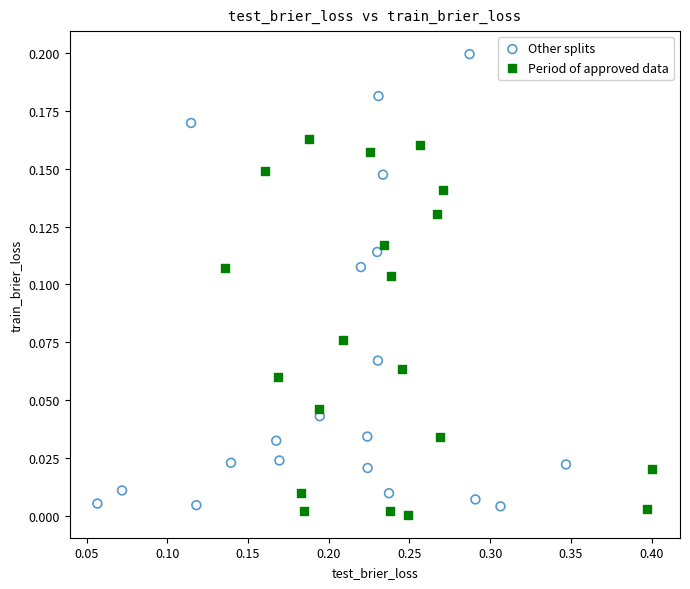

Which series contains the lowest Y value?

Period of approved data